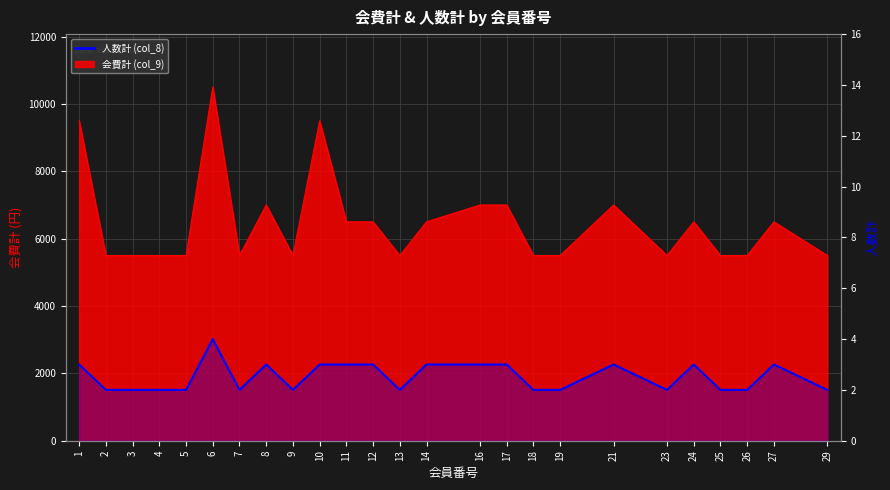

How many values are between 2 and 3?

24